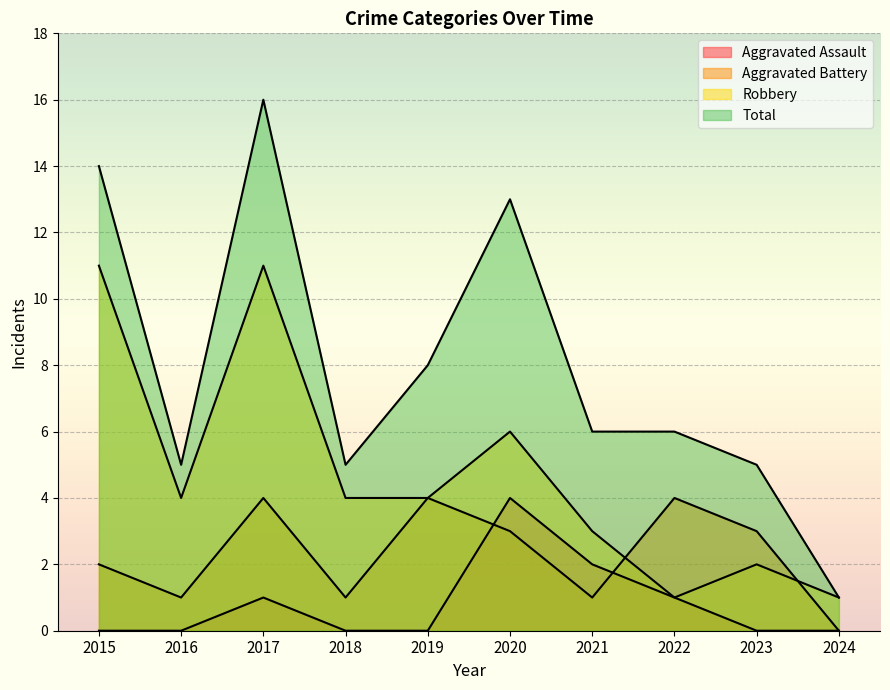

List the series in order of their overall mean, lowest first.

Aggravated Assault, Aggravated Battery, Robbery, Total